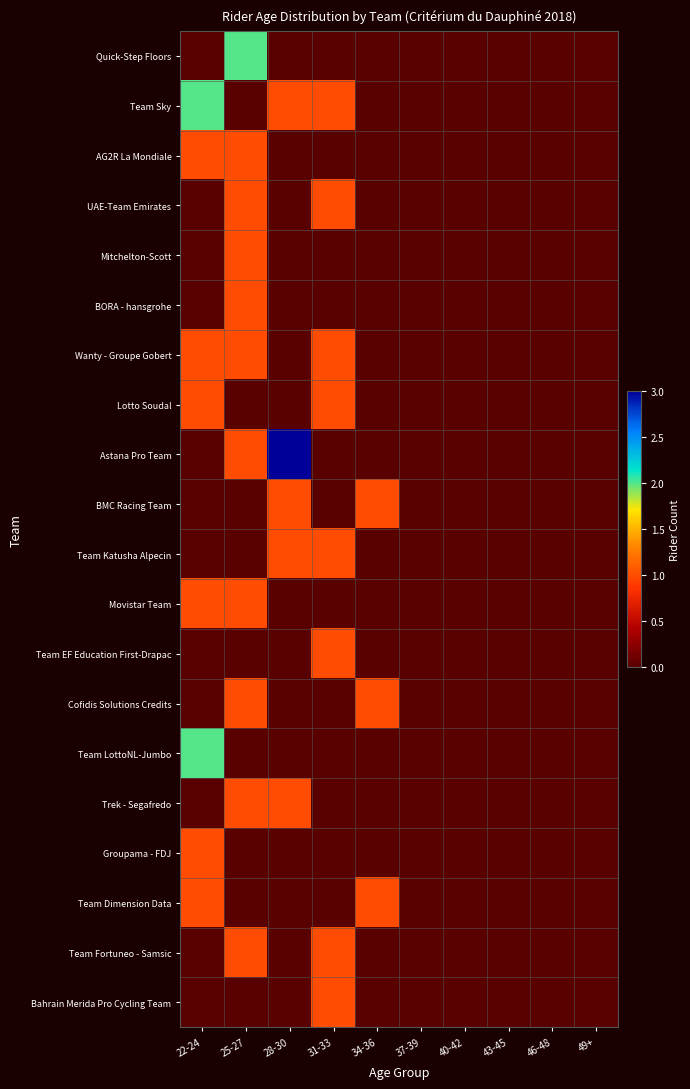

Reading left to right, what are all the values shown in this chart?

Quick-Step Floors: 22-24=0	25-27=2	28-30=0	31-33=0	34-36=0	37-39=0	40-42=0	43-45=0	46-48=0	49+=0
Team Sky: 22-24=2	25-27=0	28-30=1	31-33=1	34-36=0	37-39=0	40-42=0	43-45=0	46-48=0	49+=0
AG2R La Mondiale: 22-24=1	25-27=1	28-30=0	31-33=0	34-36=0	37-39=0	40-42=0	43-45=0	46-48=0	49+=0
UAE-Team Emirates: 22-24=0	25-27=1	28-30=0	31-33=1	34-36=0	37-39=0	40-42=0	43-45=0	46-48=0	49+=0
Mitchelton-Scott: 22-24=0	25-27=1	28-30=0	31-33=0	34-36=0	37-39=0	40-42=0	43-45=0	46-48=0	49+=0
BORA - hansgrohe: 22-24=0	25-27=1	28-30=0	31-33=0	34-36=0	37-39=0	40-42=0	43-45=0	46-48=0	49+=0
Wanty - Groupe Gobert: 22-24=1	25-27=1	28-30=0	31-33=1	34-36=0	37-39=0	40-42=0	43-45=0	46-48=0	49+=0
Lotto Soudal: 22-24=1	25-27=0	28-30=0	31-33=1	34-36=0	37-39=0	40-42=0	43-45=0	46-48=0	49+=0
Astana Pro Team: 22-24=0	25-27=1	28-30=3	31-33=0	34-36=0	37-39=0	40-42=0	43-45=0	46-48=0	49+=0
BMC Racing Team: 22-24=0	25-27=0	28-30=1	31-33=0	34-36=1	37-39=0	40-42=0	43-45=0	46-48=0	49+=0
Team Katusha Alpecin: 22-24=0	25-27=0	28-30=1	31-33=1	34-36=0	37-39=0	40-42=0	43-45=0	46-48=0	49+=0
Movistar Team: 22-24=1	25-27=1	28-30=0	31-33=0	34-36=0	37-39=0	40-42=0	43-45=0	46-48=0	49+=0
Team EF Education First-Drapac: 22-24=0	25-27=0	28-30=0	31-33=1	34-36=0	37-39=0	40-42=0	43-45=0	46-48=0	49+=0
Cofidis Solutions Credits: 22-24=0	25-27=1	28-30=0	31-33=0	34-36=1	37-39=0	40-42=0	43-45=0	46-48=0	49+=0
Team LottoNL-Jumbo: 22-24=2	25-27=0	28-30=0	31-33=0	34-36=0	37-39=0	40-42=0	43-45=0	46-48=0	49+=0
Trek - Segafredo: 22-24=0	25-27=1	28-30=1	31-33=0	34-36=0	37-39=0	40-42=0	43-45=0	46-48=0	49+=0
Groupama - FDJ: 22-24=1	25-27=0	28-30=0	31-33=0	34-36=0	37-39=0	40-42=0	43-45=0	46-48=0	49+=0
Team Dimension Data: 22-24=1	25-27=0	28-30=0	31-33=0	34-36=1	37-39=0	40-42=0	43-45=0	46-48=0	49+=0
Team Fortuneo - Samsic: 22-24=0	25-27=1	28-30=0	31-33=1	34-36=0	37-39=0	40-42=0	43-45=0	46-48=0	49+=0
Bahrain Merida Pro Cycling Team: 22-24=0	25-27=0	28-30=0	31-33=1	34-36=0	37-39=0	40-42=0	43-45=0	46-48=0	49+=0